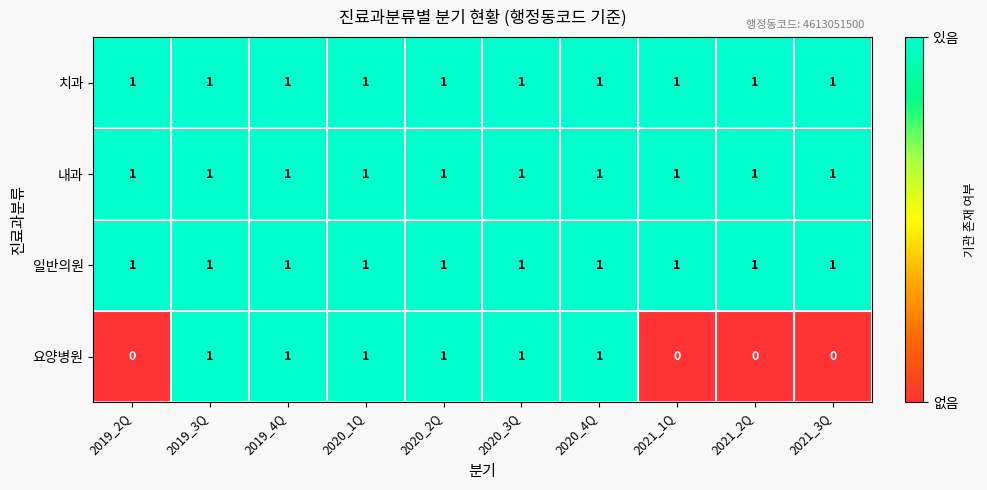

The 내과 series shows 2 at 2019_2Q. True or false?

False